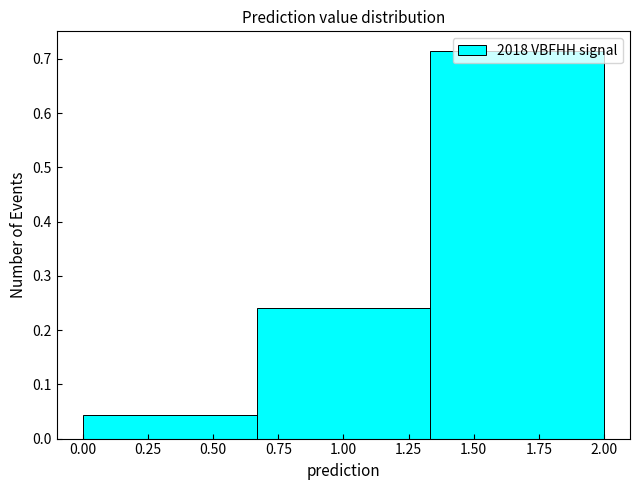

Over which range of the x-axis is the bar tallest?

1.35 to 2.00